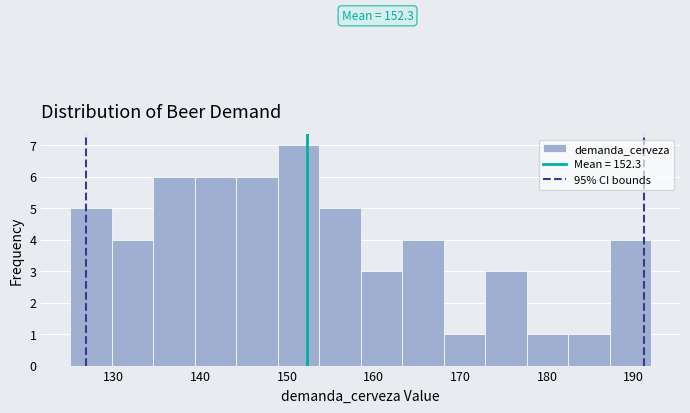

Which range on the x-axis has the tallest bar?

149 to 154